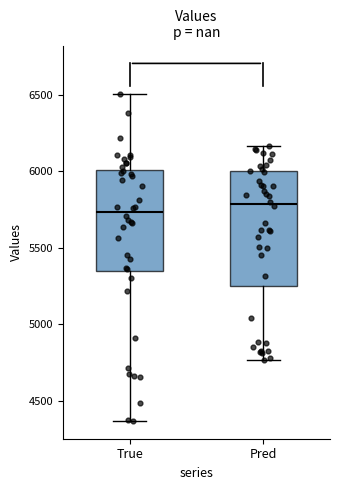

Comparing the boxes themselves (not the whiskers), which one is the tallest?

Pred